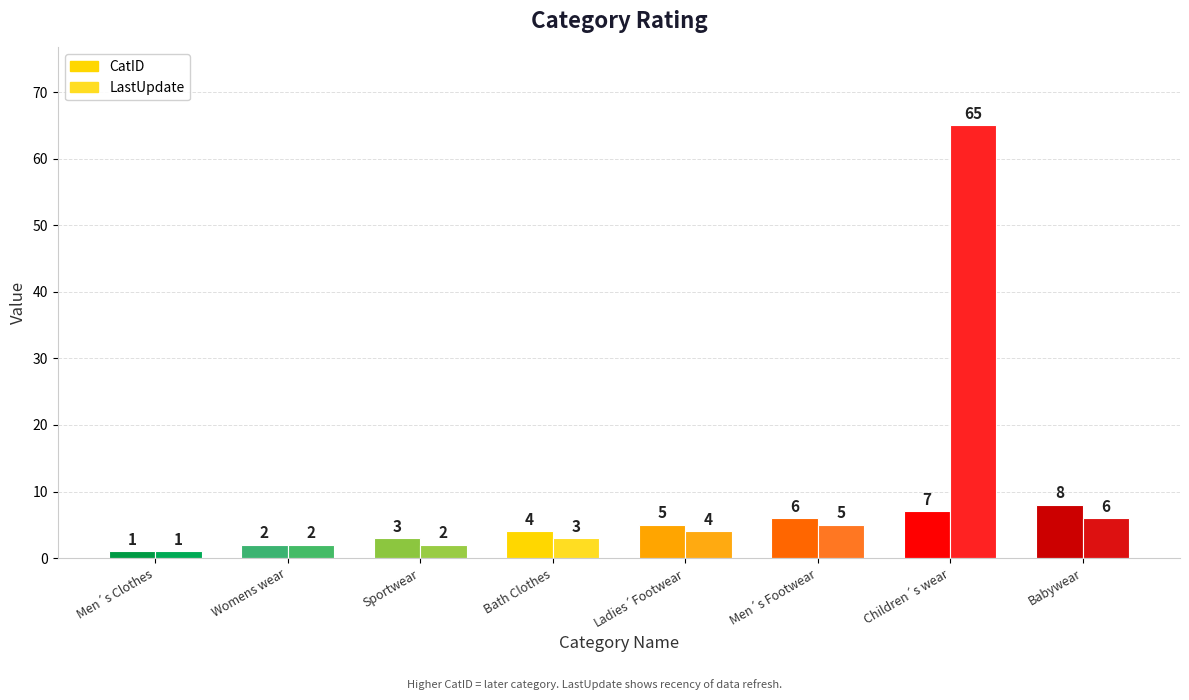

What are all the series names shown in the legend?

CatID, LastUpdate